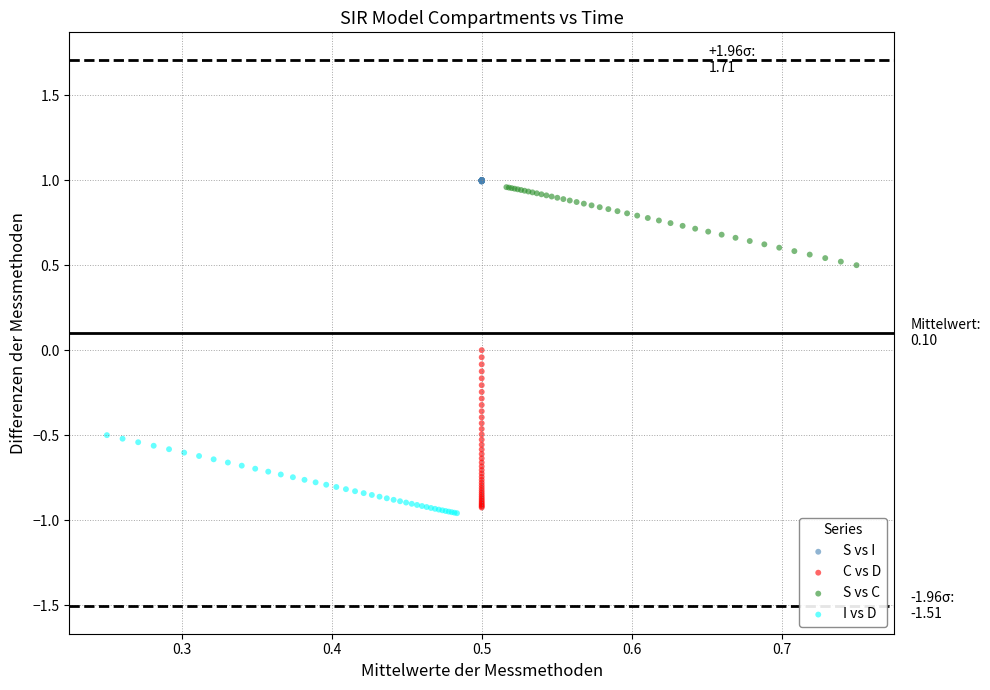

Which series has the widest spread of Y values?

C vs D